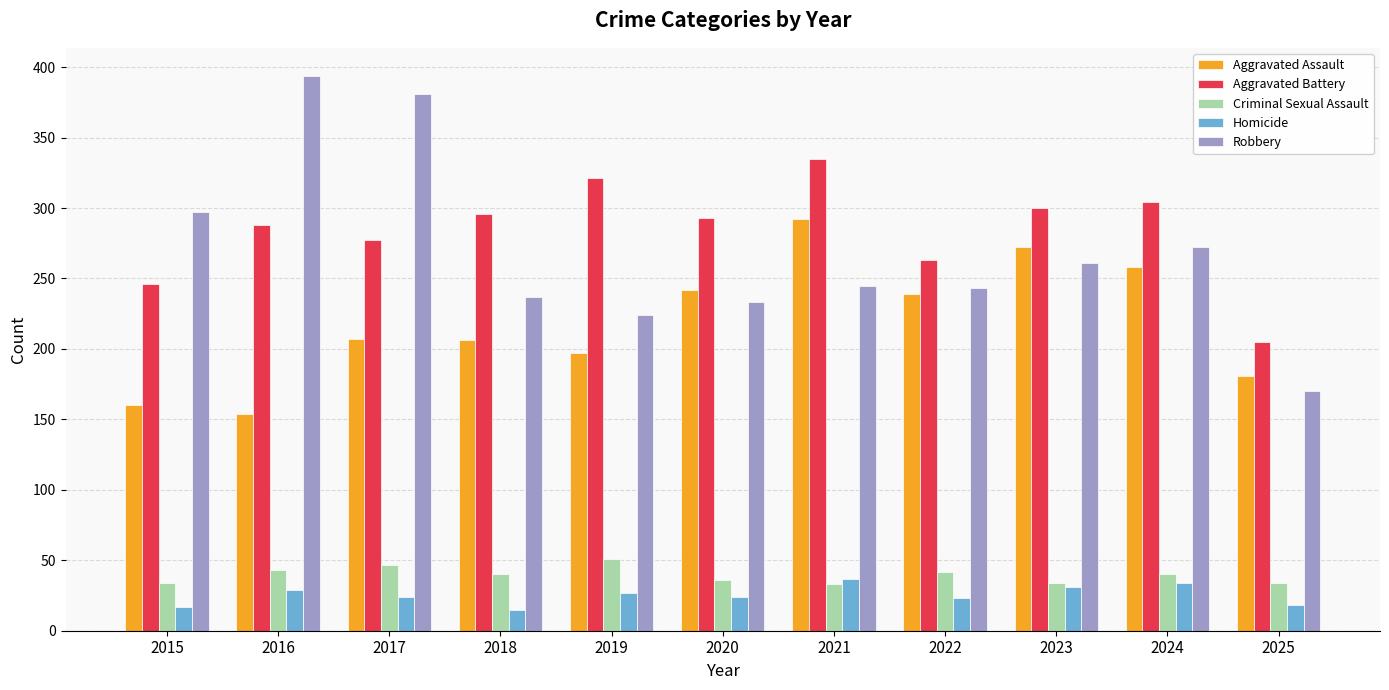

What is the value of the Aggravated Assault bar at the 6th from the left?

242